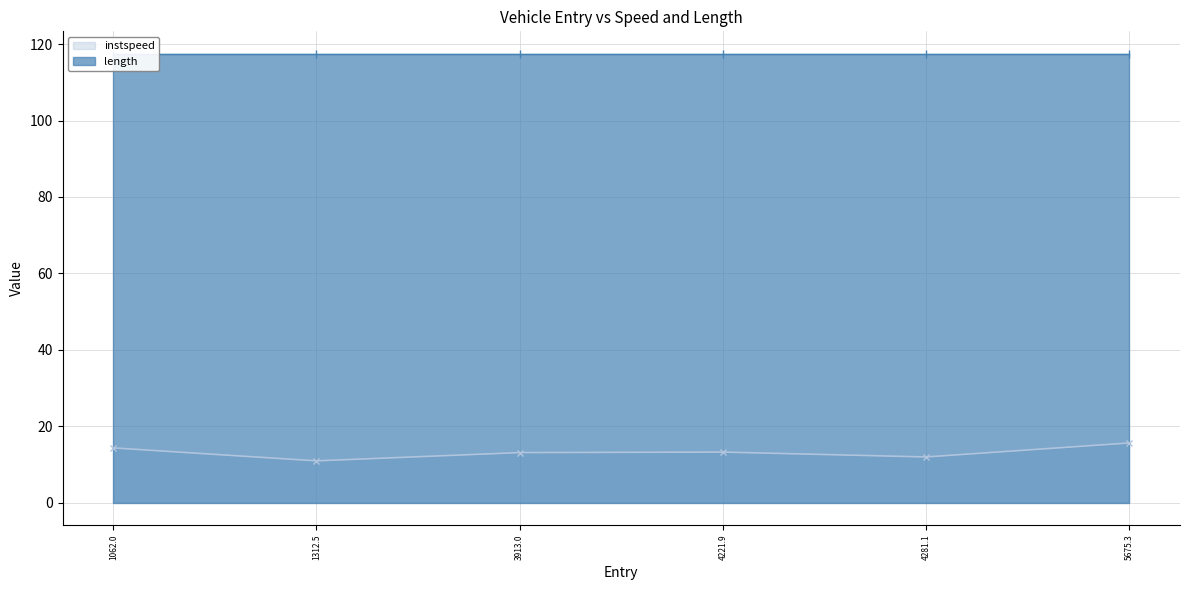

At 1312.5, list the series in order from smallest to largest.

instspeed, length